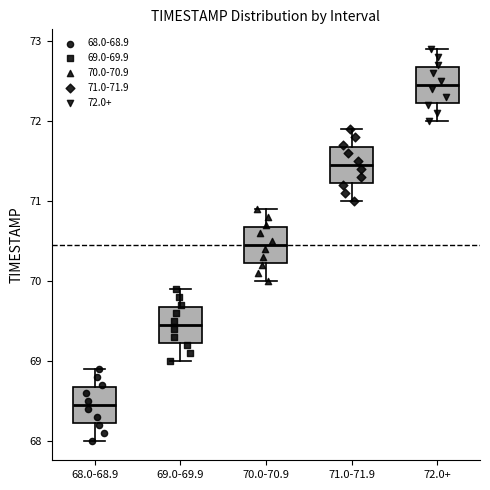

Reading left to right, read every box against the y-axis: the position of its median line, the range the box covers, and the ends of its whiskers. The values are not printed on the chart, so give them approximately, as read against the axis.

68.0-68.9: median 68.5, box 68.2 to 68.7, whiskers 68.0 to 68.9
69.0-69.9: median 69.5, box 69.2 to 69.7, whiskers 69.0 to 69.9
70.0-70.9: median 70.5, box 70.2 to 70.7, whiskers 70.0 to 70.9
71.0-71.9: median 71.5, box 71.2 to 71.7, whiskers 71.0 to 71.9
72.0+: median 72.5, box 72.2 to 72.7, whiskers 72.0 to 72.9